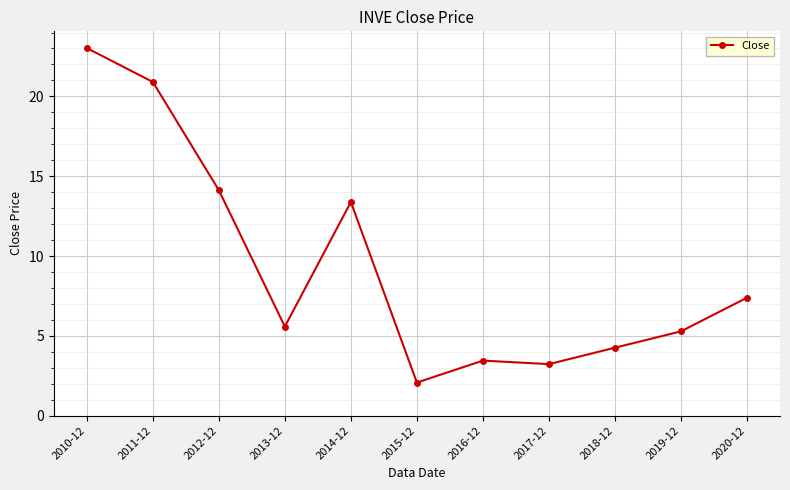

What is the label of the 3rd point from the right?

2018-12